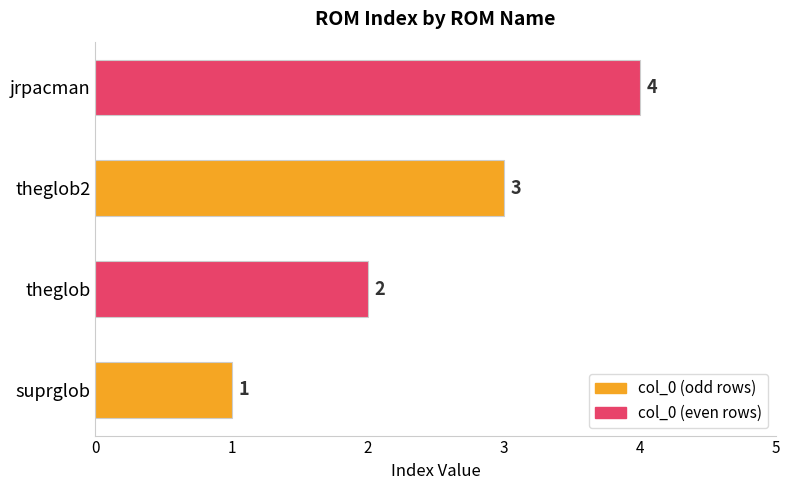

What is the smallest value displayed?

1